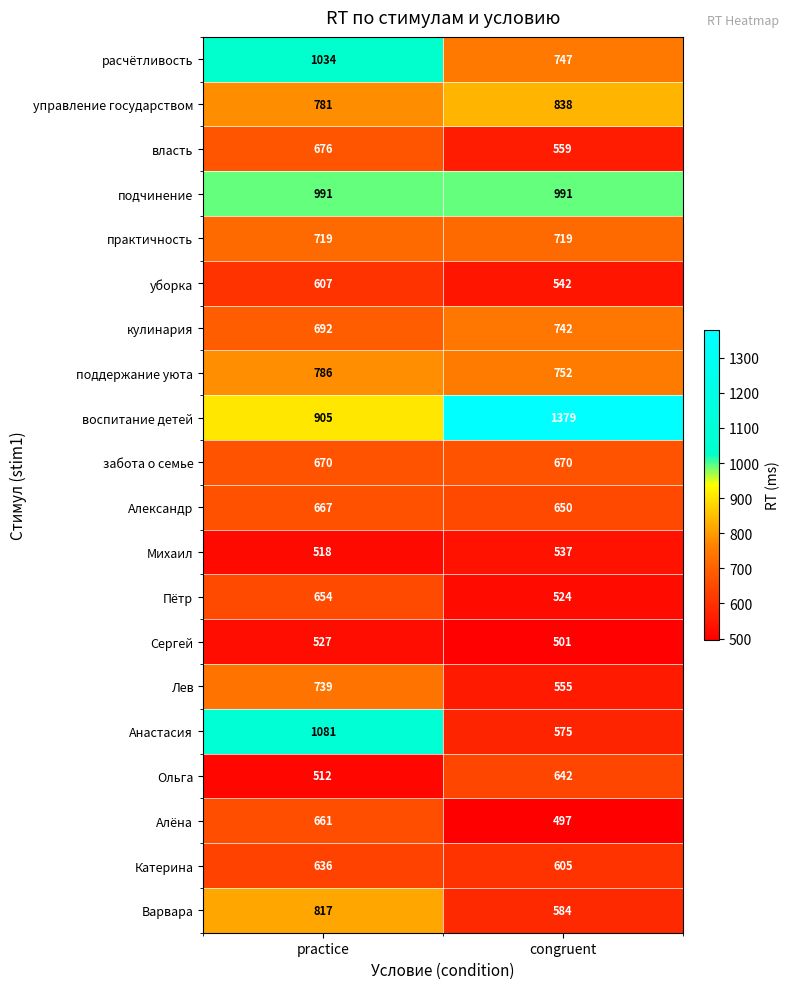

The власть series shows 676 at practice. True or false?

True